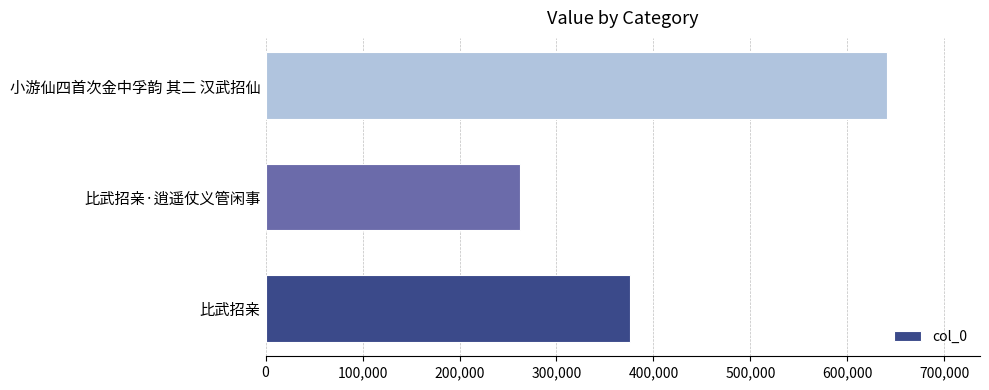

Reading bottom to top, list all the values displayed in this chart.

比武招亲=376032	比武招亲·逍遥仗义管闲事=262308	小游仙四首次金中孚韵 其二 汉武招仙=640685